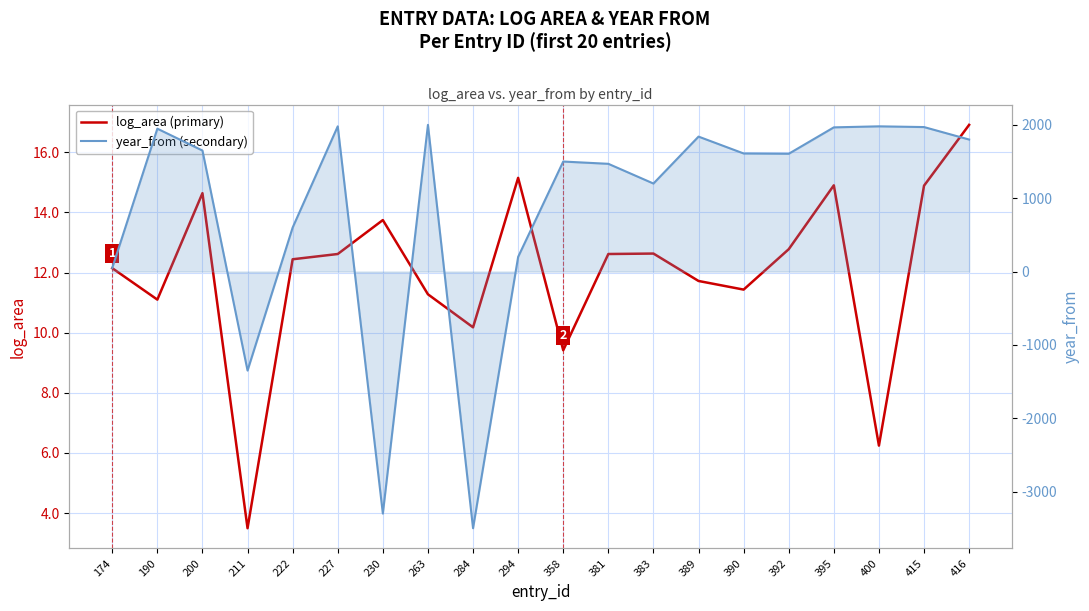

Which category has the lowest value in the log_area (primary) series?

211